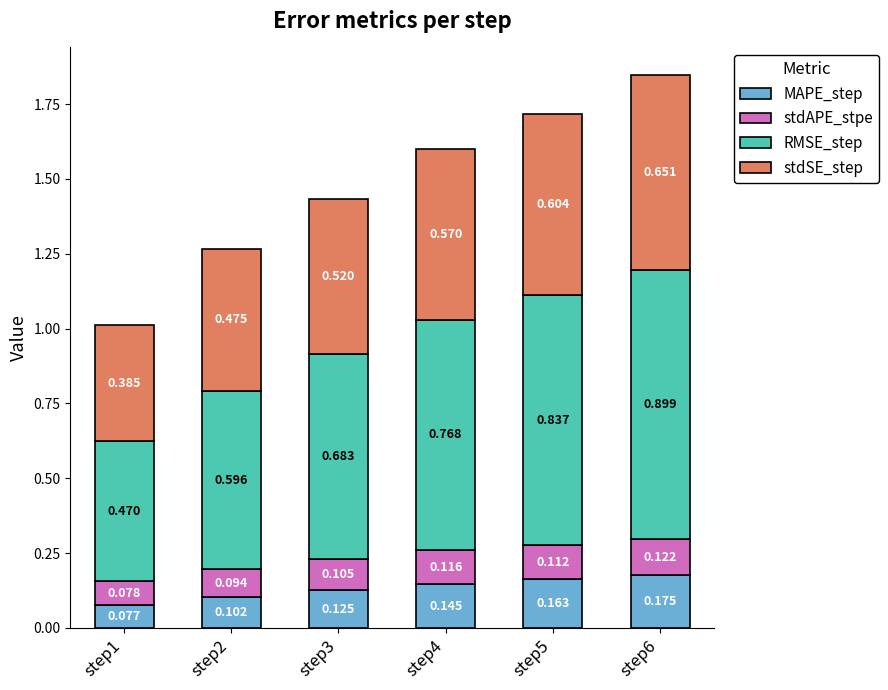

The RMSE_step series shows 0.9 at step6. True or false?

True